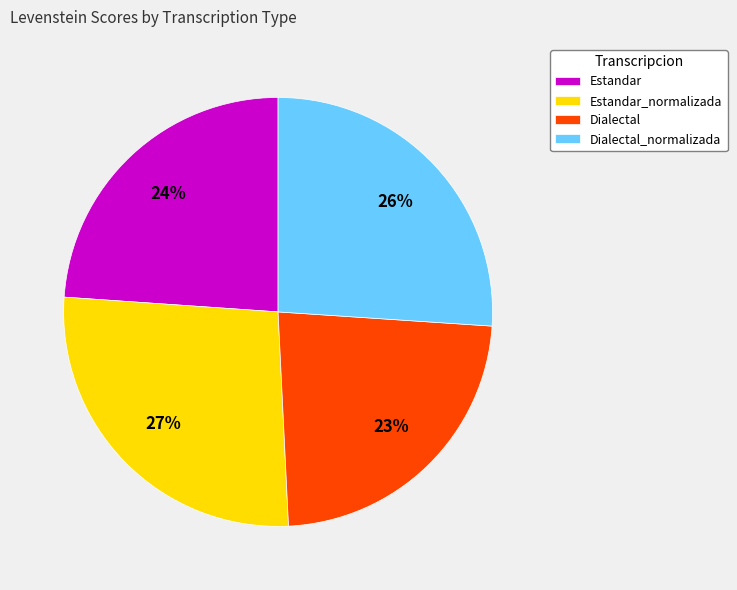

To the nearest percent, what is the difference between the Estandar and Dialectal_normalizada slice percentages?

2%